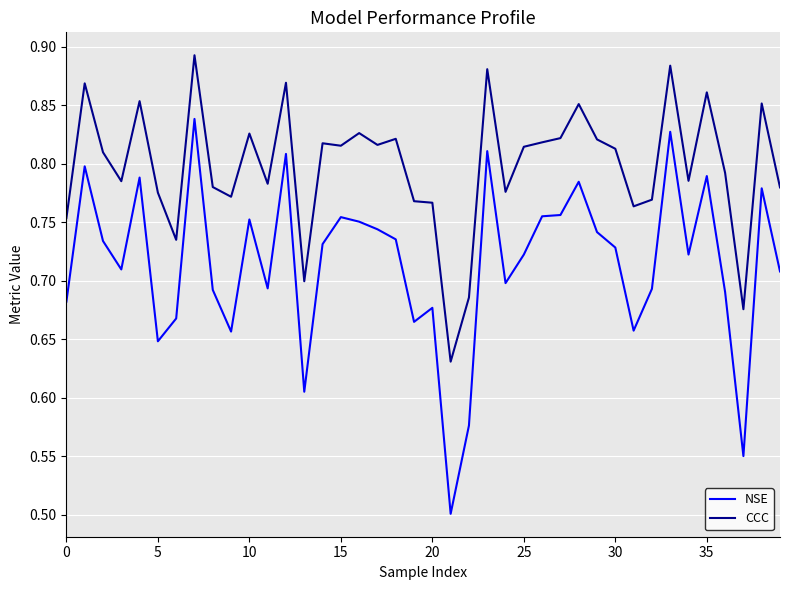

Which series has the widest spread of values?

NSE